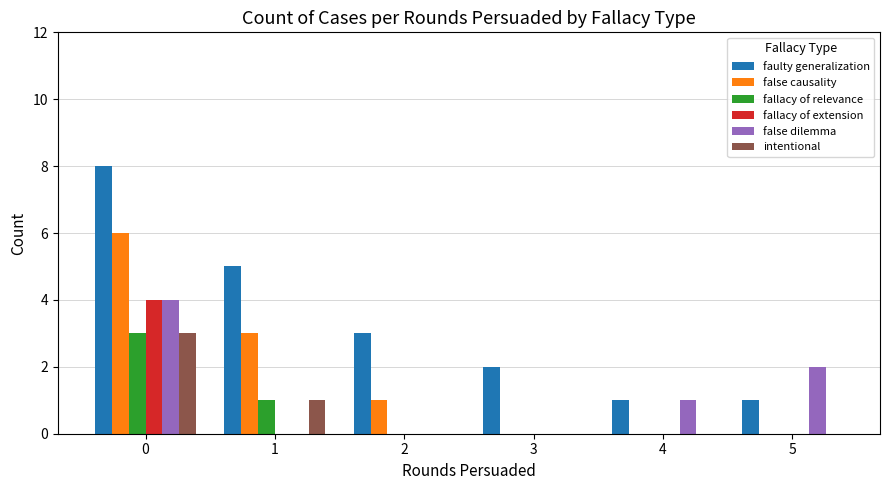

Reading left to right, what are all the values shown in this chart?

faulty generalization: 0=8	1=5	2=3	3=2	4=1	5=1
false causality: 0=6	1=3	2=1	3=0	4=0	5=0
fallacy of relevance: 0=3	1=1	2=0	3=0	4=0	5=0
fallacy of extension: 0=4	1=0	2=0	3=0	4=0	5=0
false dilemma: 0=4	1=0	2=0	3=0	4=1	5=2
intentional: 0=3	1=1	2=0	3=0	4=0	5=0